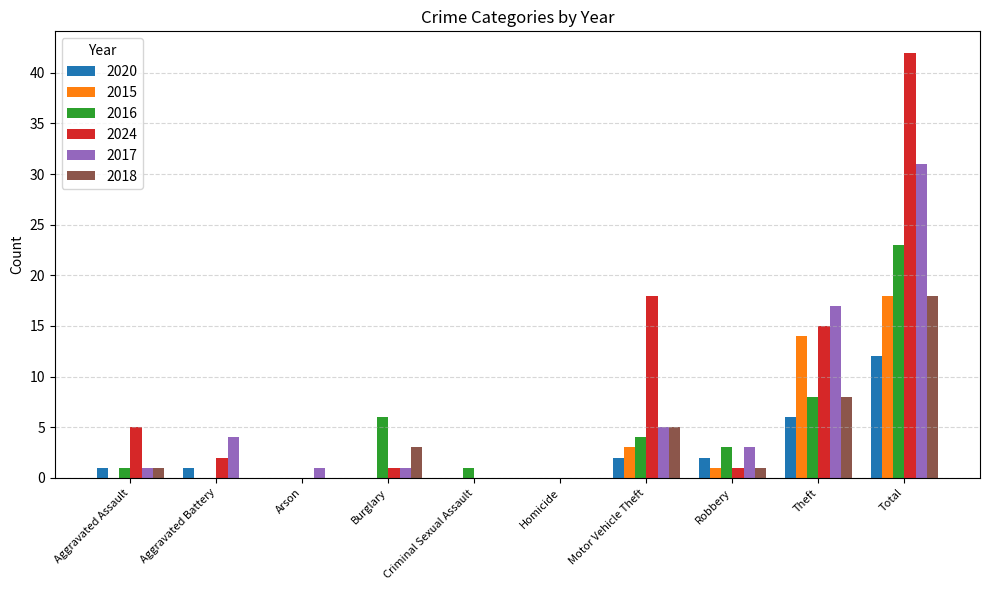

Which category has the highest value in the 2016 series?

Total